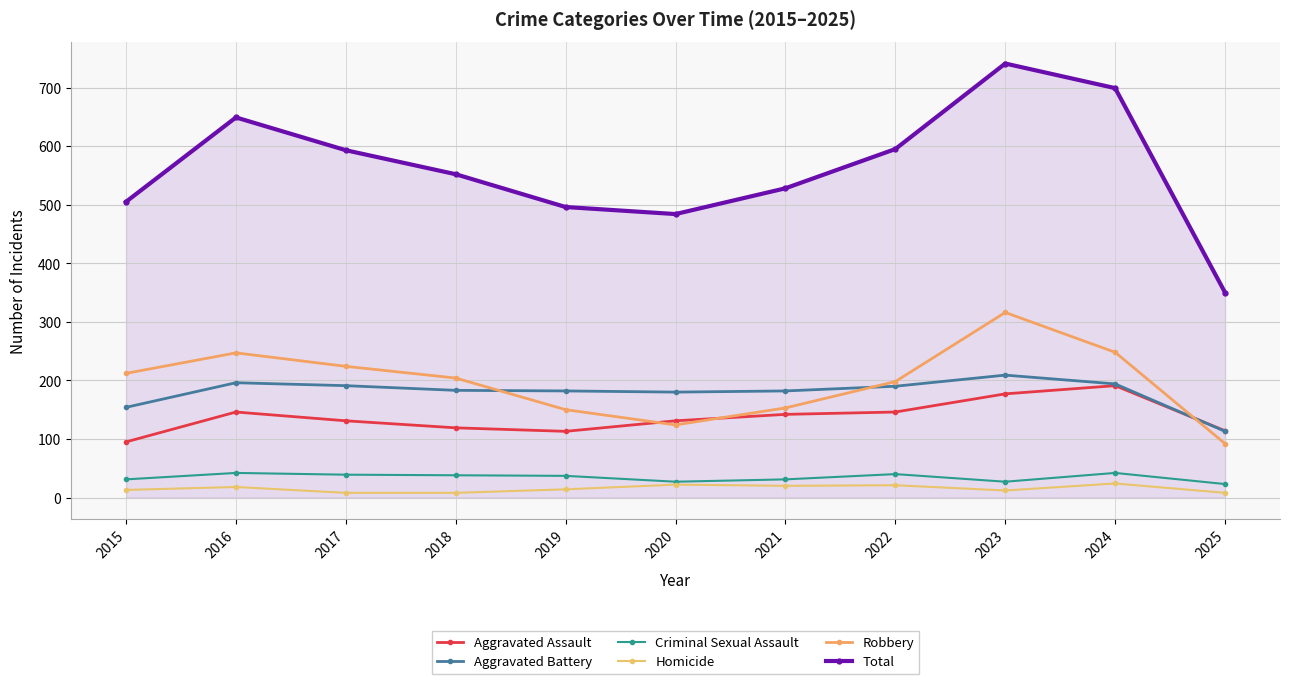

How many lines are shown in the chart?

6